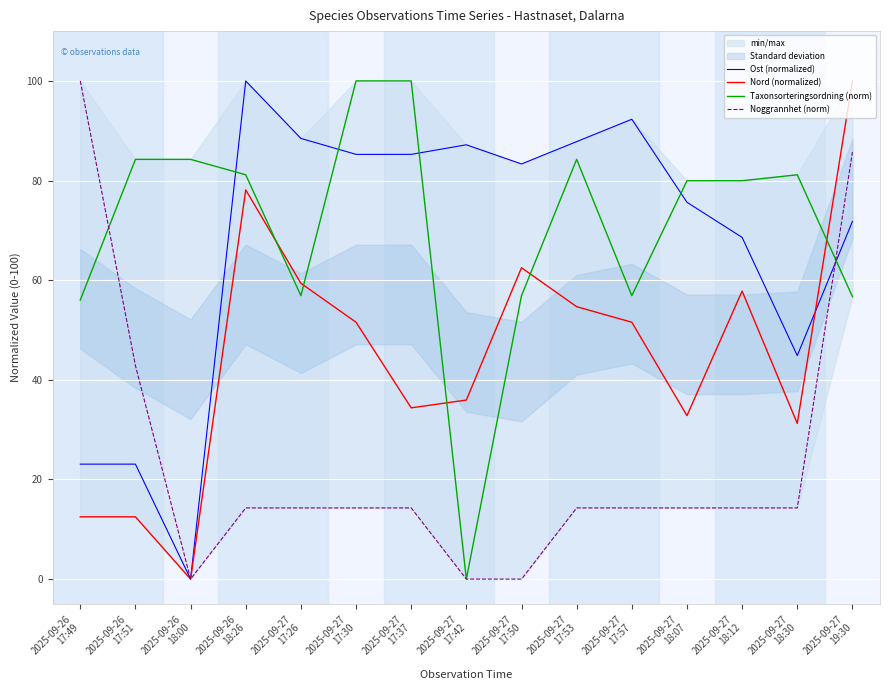

The value of Taxonsorteringsordning (norm) at 2025-09-27
17:30 is 100.0. True or false?

True